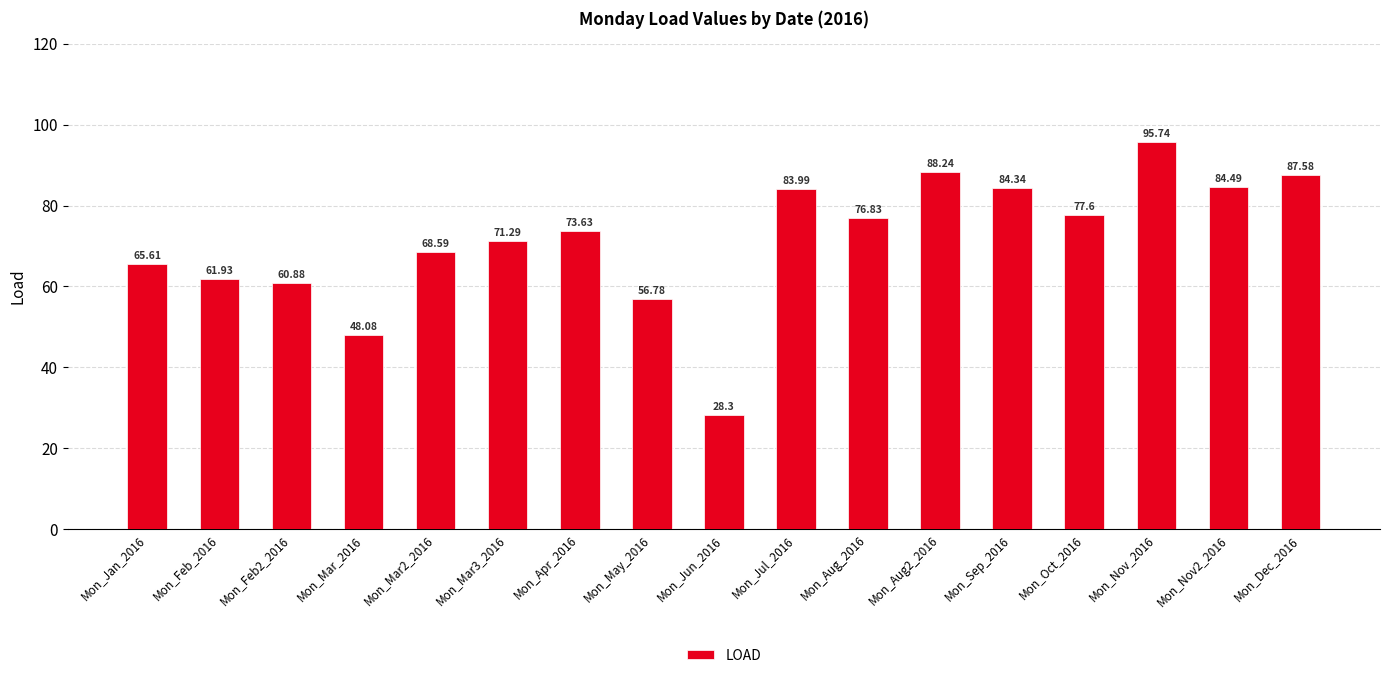

What is the value of the 4th bar from the left?

48.1